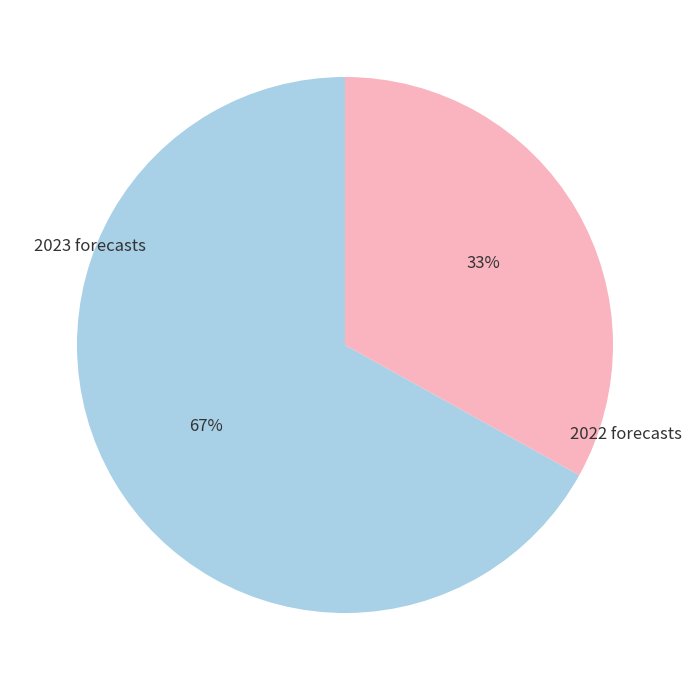

Does any single category account for the majority?

Yes